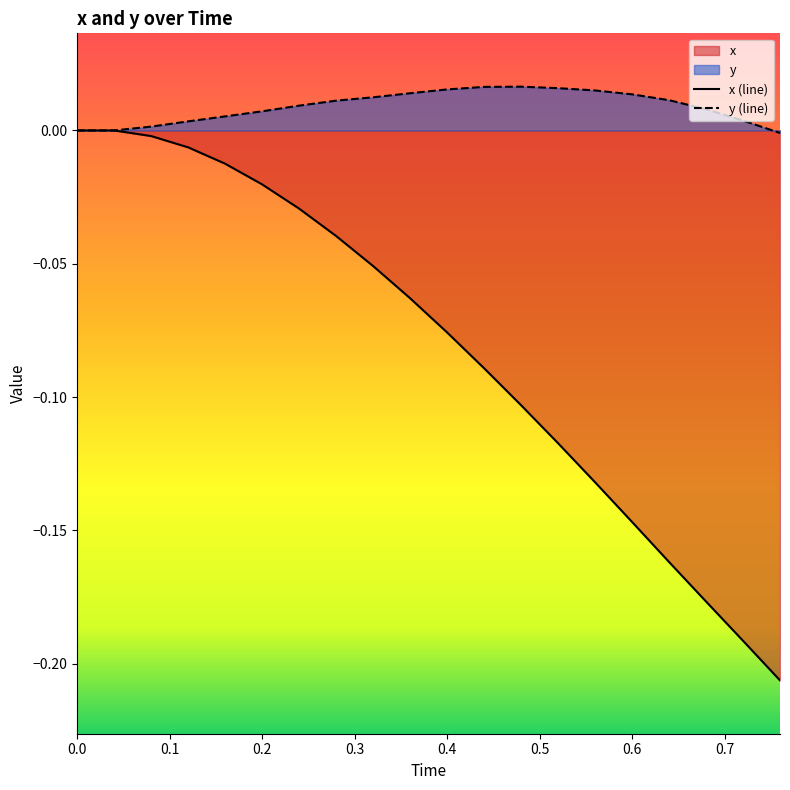

Reading right to left, what are all the values shown in this chart?

x: -0.2	-0.2	-0.2	-0.2	-0.1	-0.1	-0.1	-0.1	-0.1	-0.1	-0.1	-0.1	-0.0	-0.0	-0.0	-0.0	-0.0	-0.0	0.0	0.0
y: -0.0	0.0	0.0	0.0	0.0	0.0	0.0	0.0	0.0	0.0	0.0	0.0	0.0	0.0	0.0	0.0	0.0	0.0	0.0	0.0